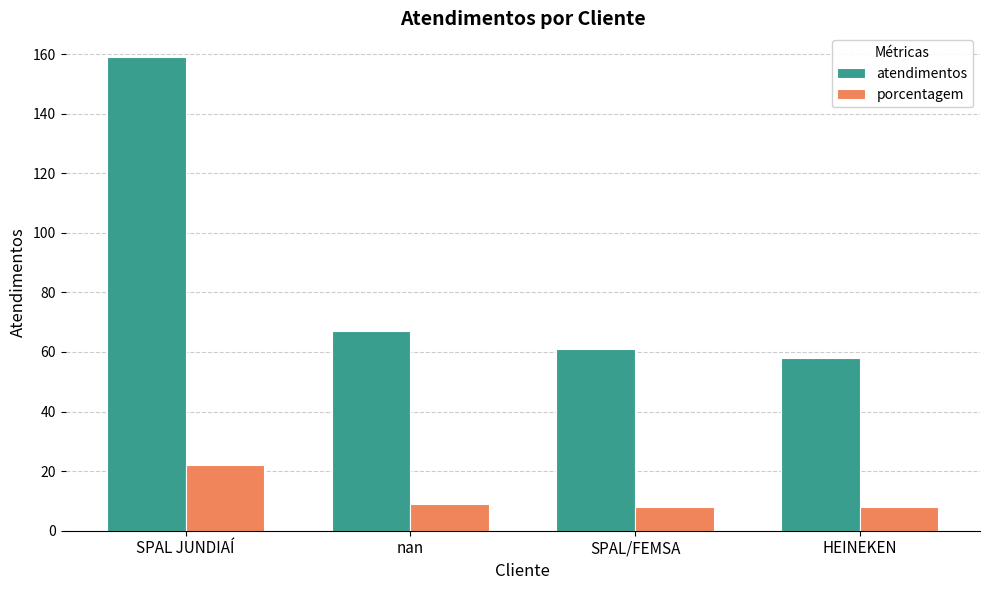

Rank the series by their maximum value, from highest to lowest.

atendimentos, porcentagem